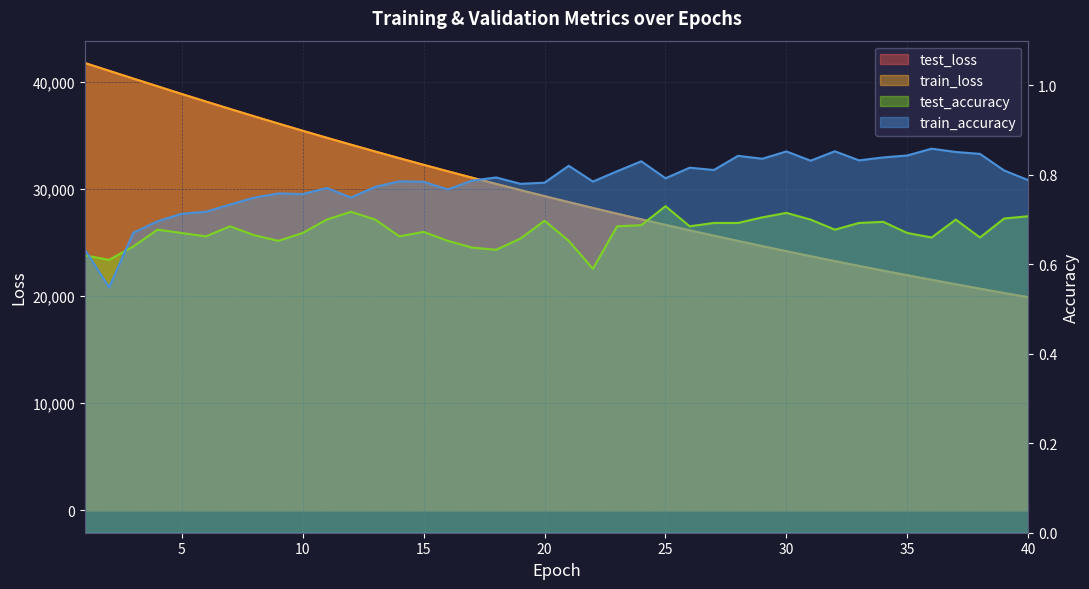

What is the spread (max minus min) of values at 15?

32250.3